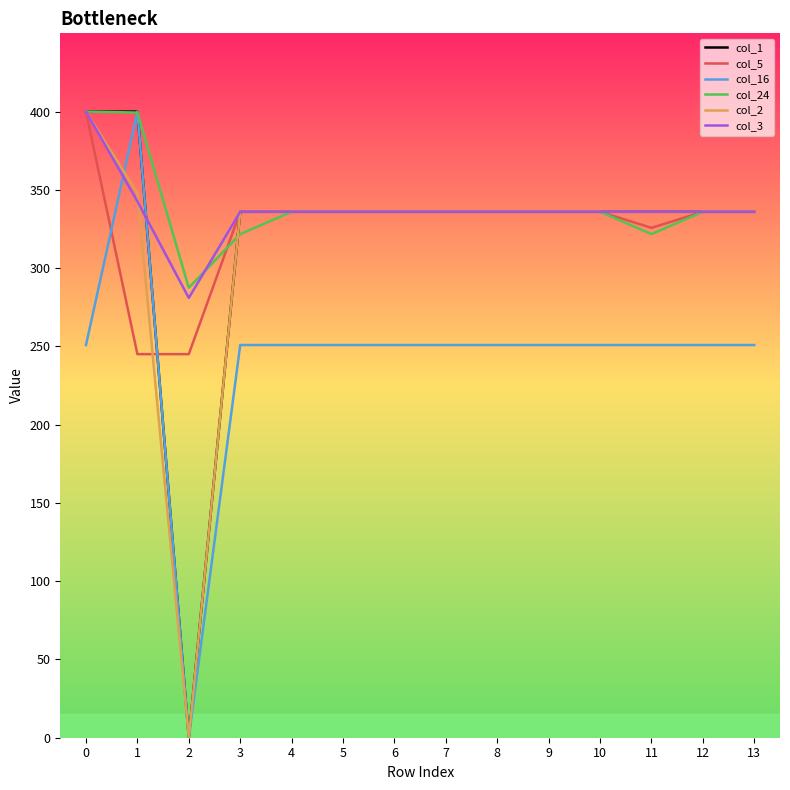

What is the difference between the highest and lowest values at 10?

85.1